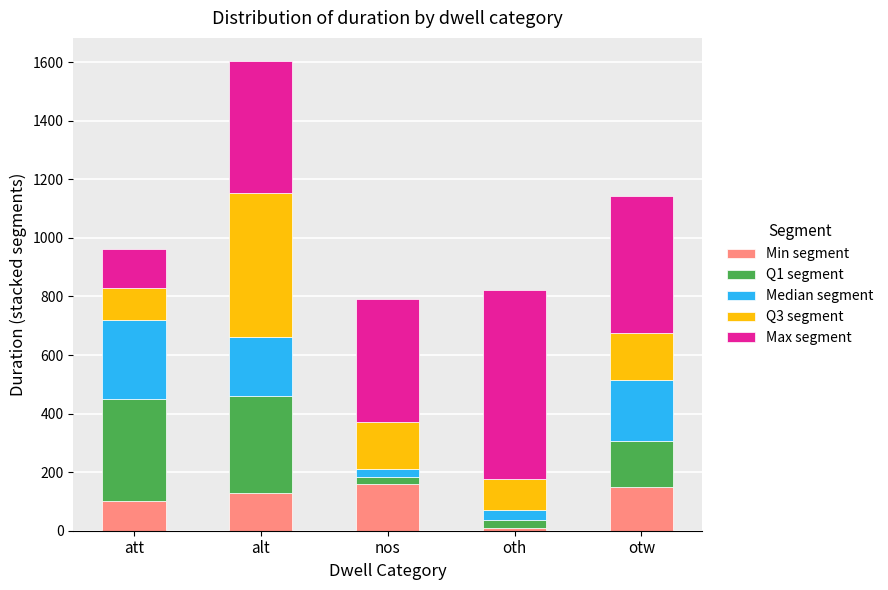

At which category is the sum across all series the highest?

alt